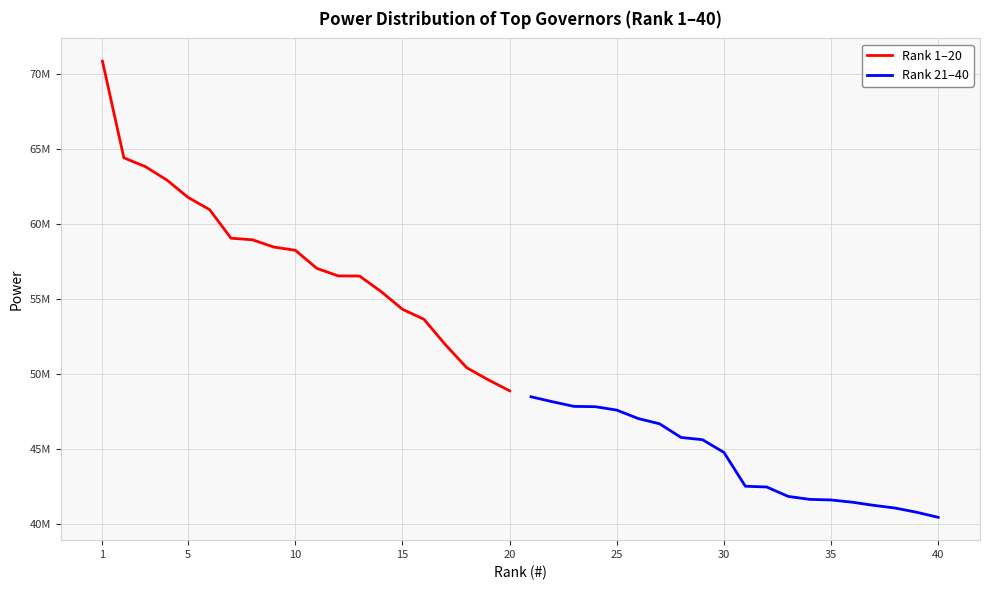

How many data points in Rank 1–20 are above 58227648?

9